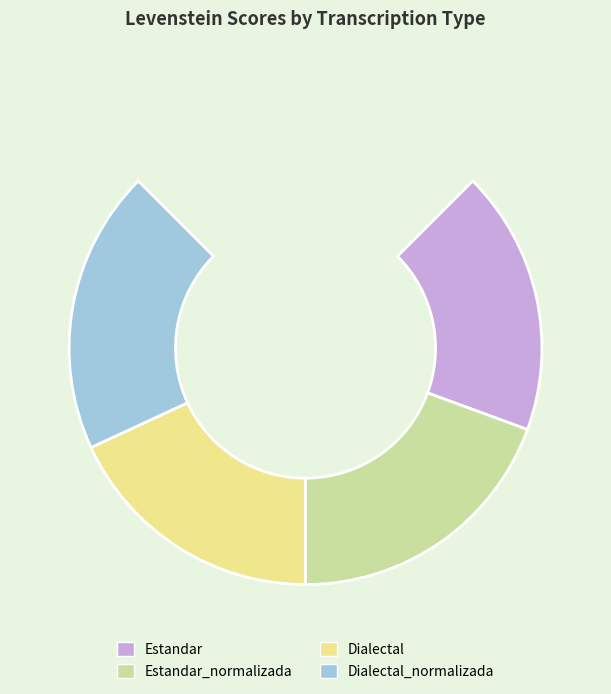

Is there a majority slice in this chart?

No